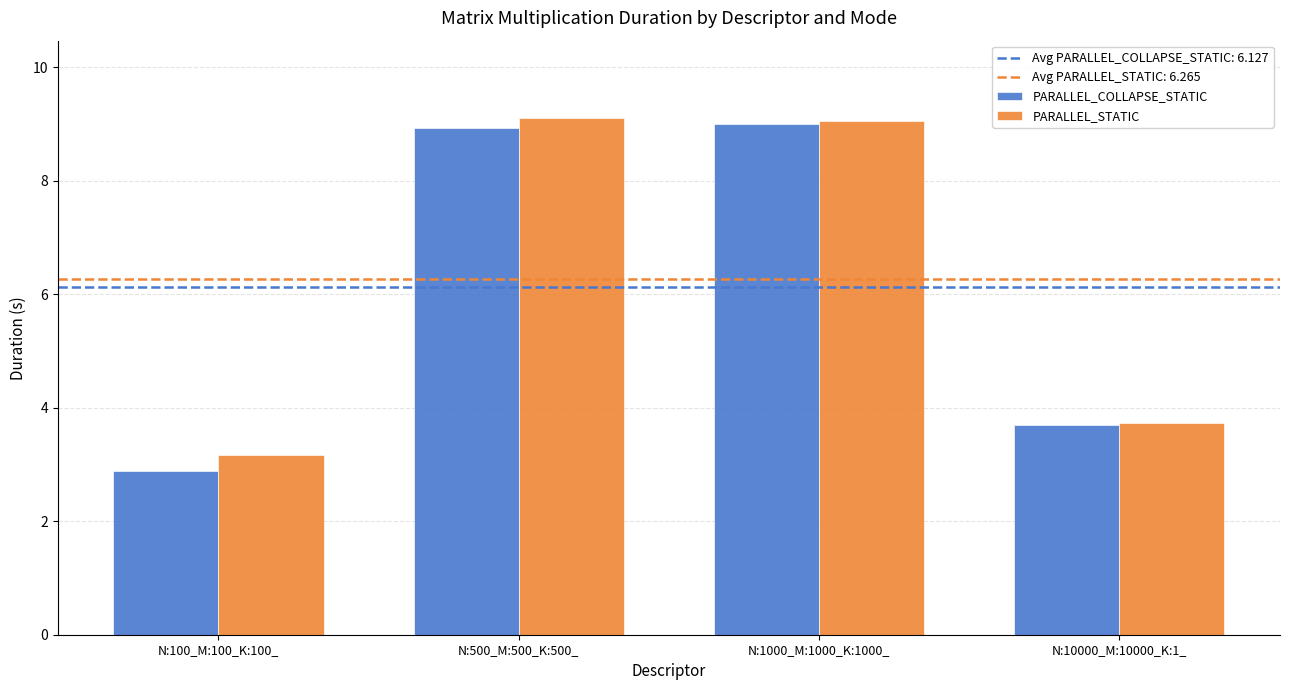

How many bars are there in total?

8